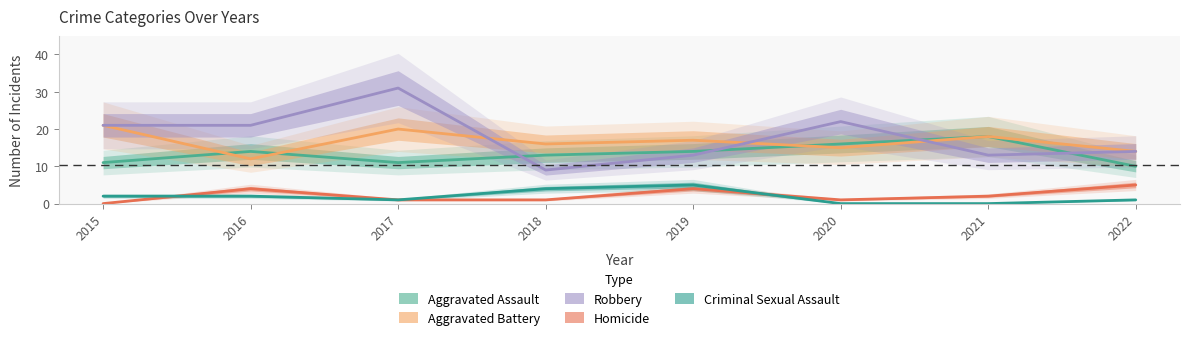

In Aggravated Assault, how many points are lower than both neighbors (excluding endpoints)?

1